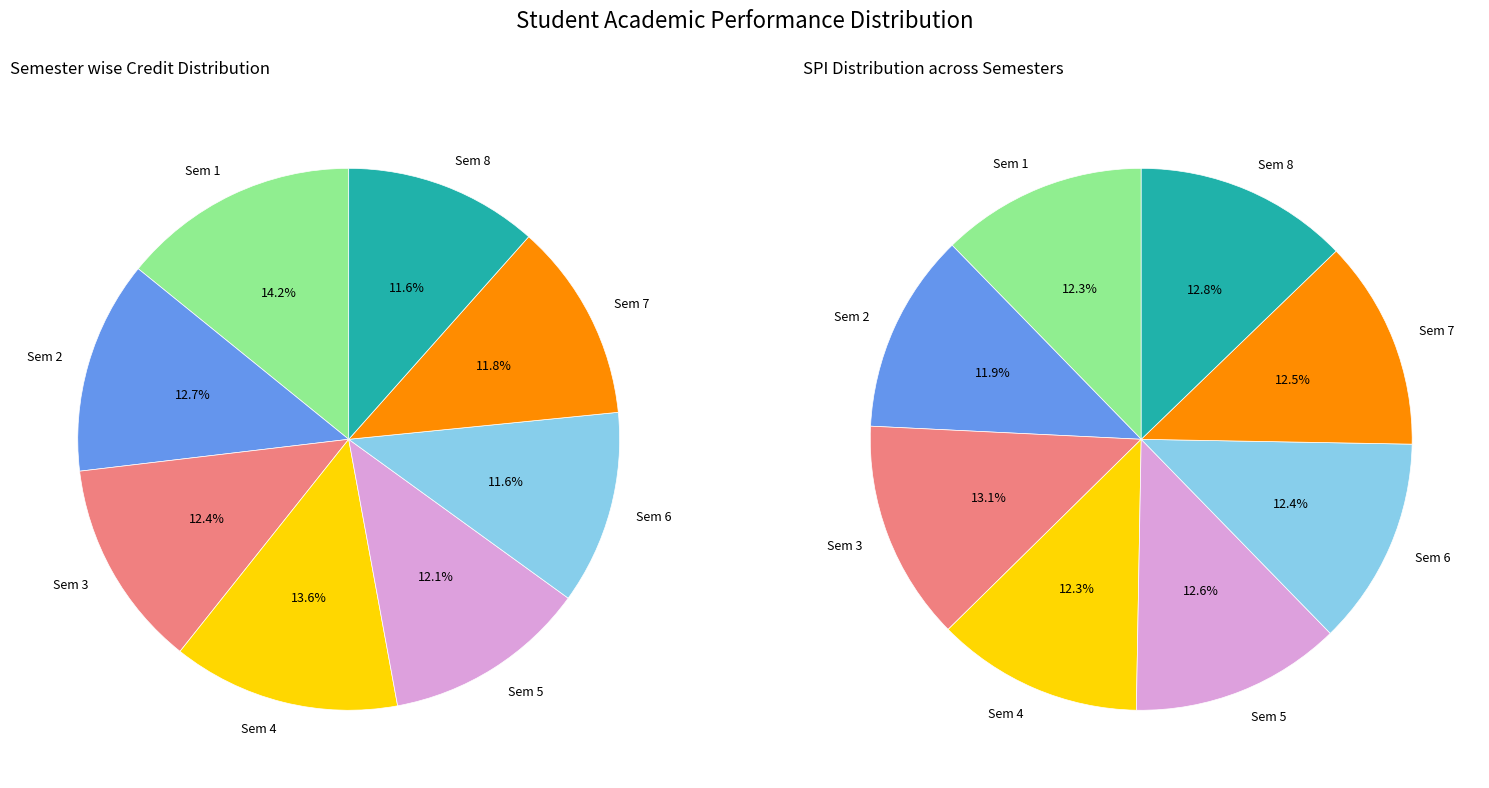

What percentage is the 2 slice, to the nearest percent?

12%